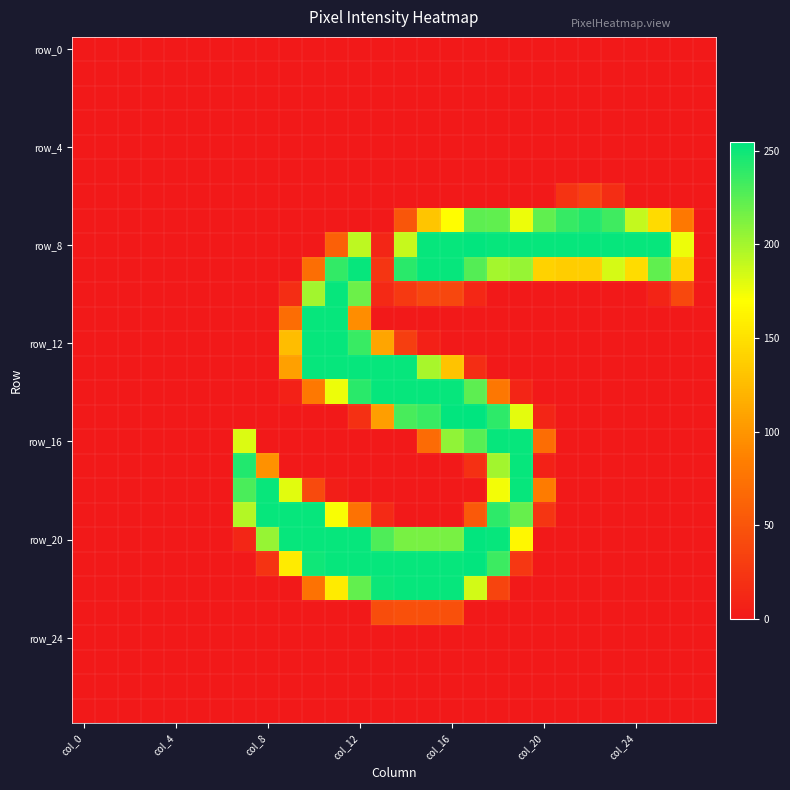

Which series has the largest total across all categories?

row_8